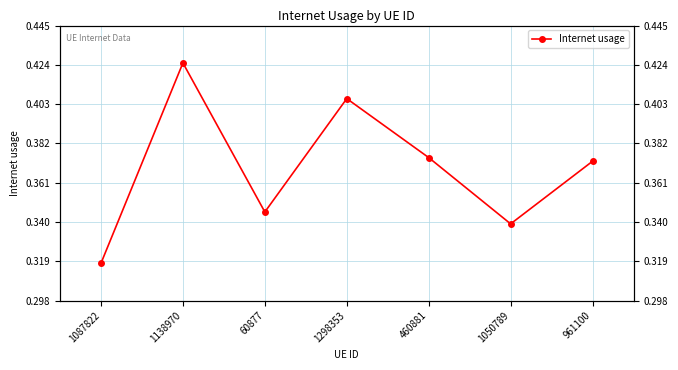

What is the label of the 1st point from the right?

961100